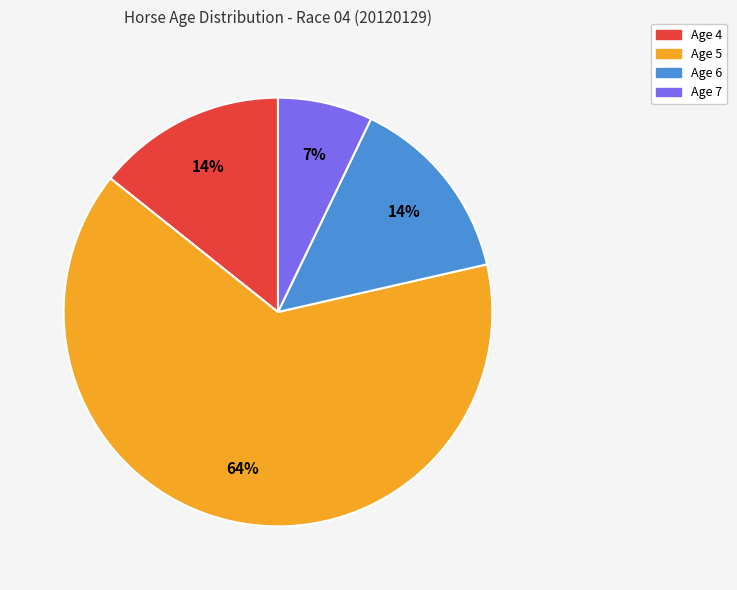

Between Age 6 and Age 7, which is larger?

Age 6